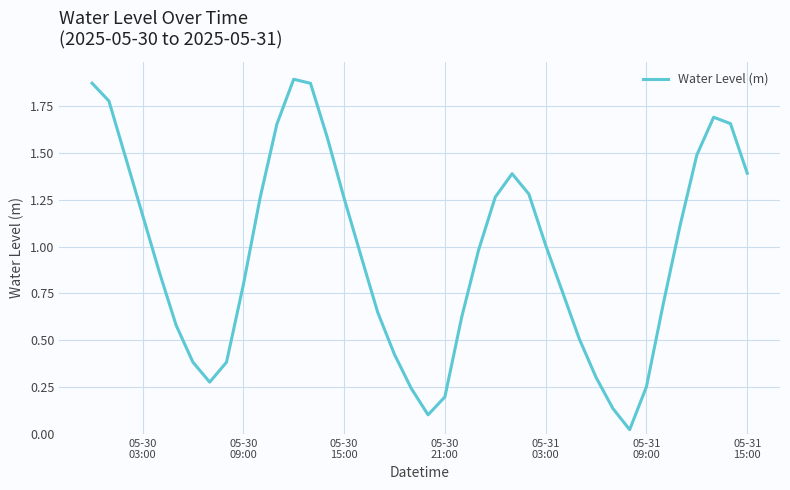

Does the chart display data point markers on the line(s)?

No